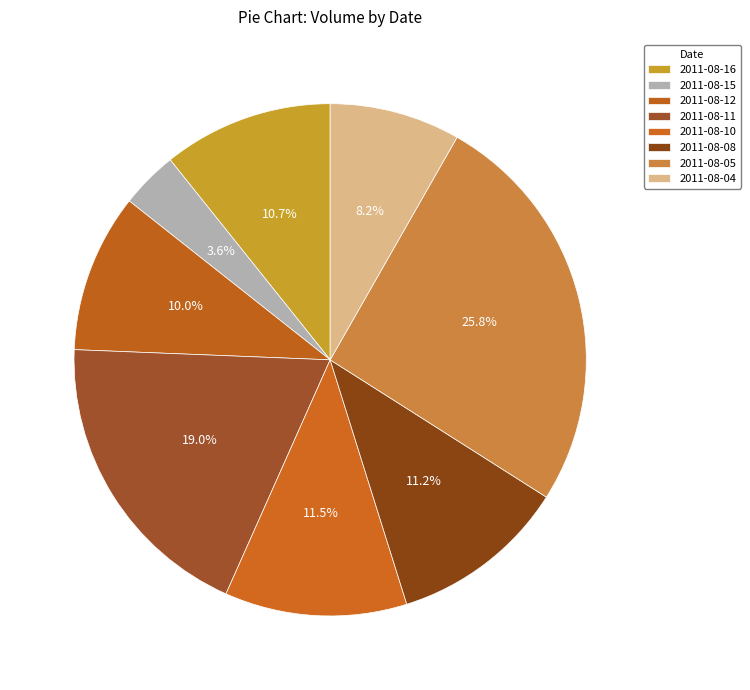

Count the number of slices in the pie.

8